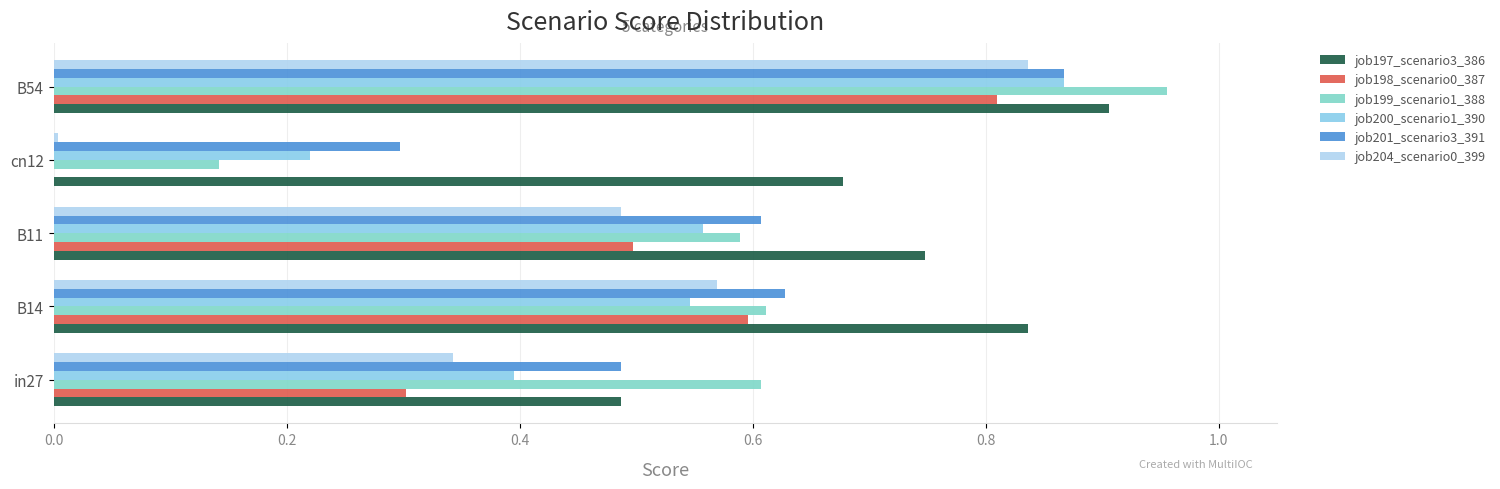

At which category is the sum across all series the highest?

B54